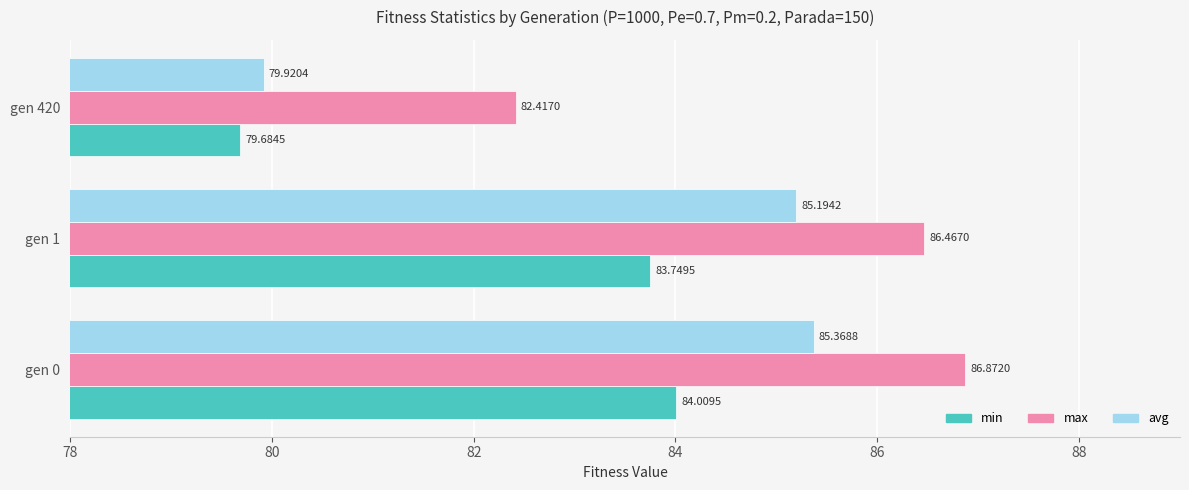

What are all the series names shown in the legend?

min, max, avg